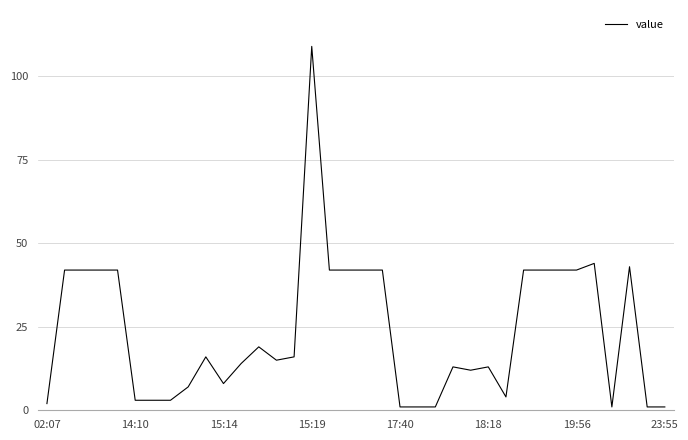

What is the greatest value displayed?

109